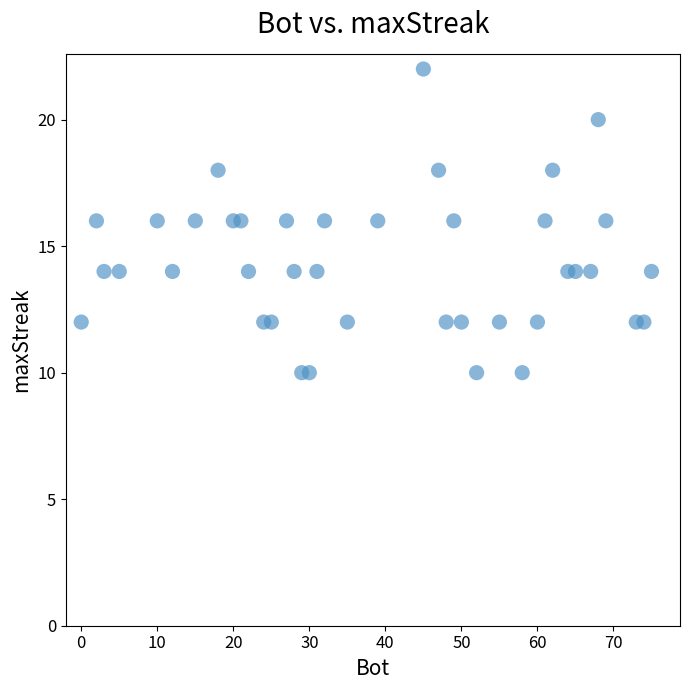

What is the range of Y values (max minus min)?

12